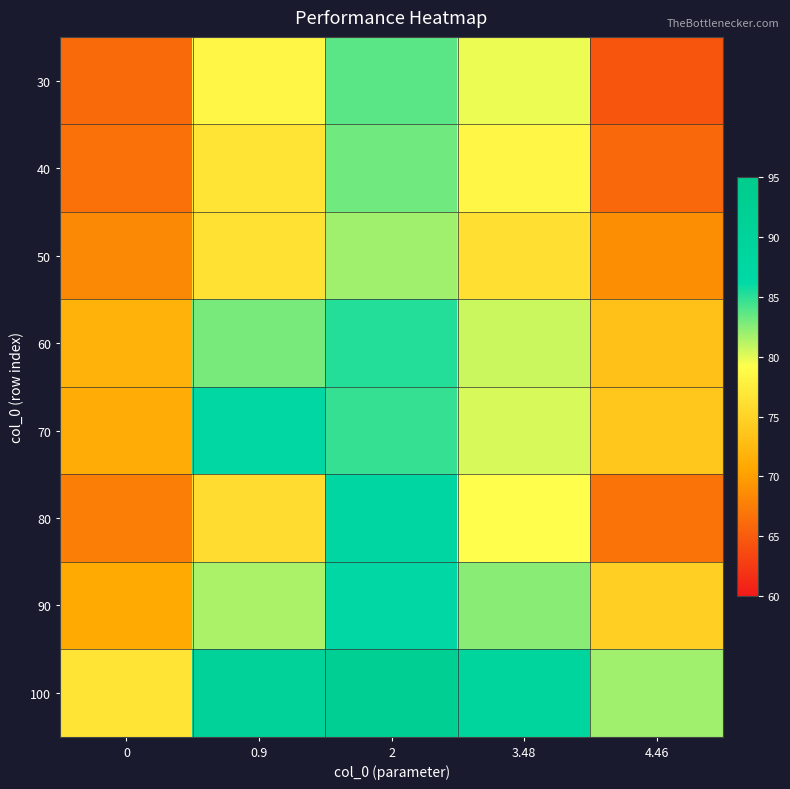

Count the number of data series in this chart.

8